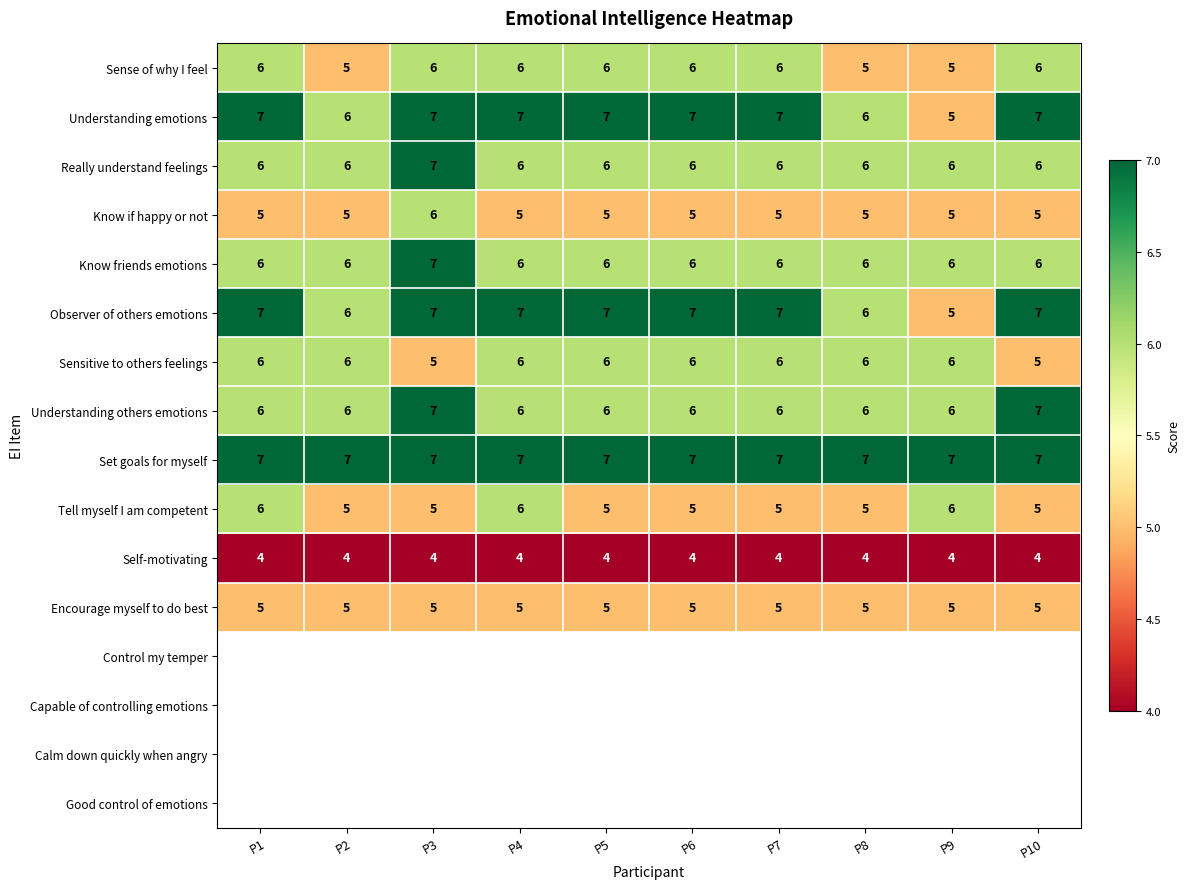

What is the sum of all Observer of others emotions values?

66